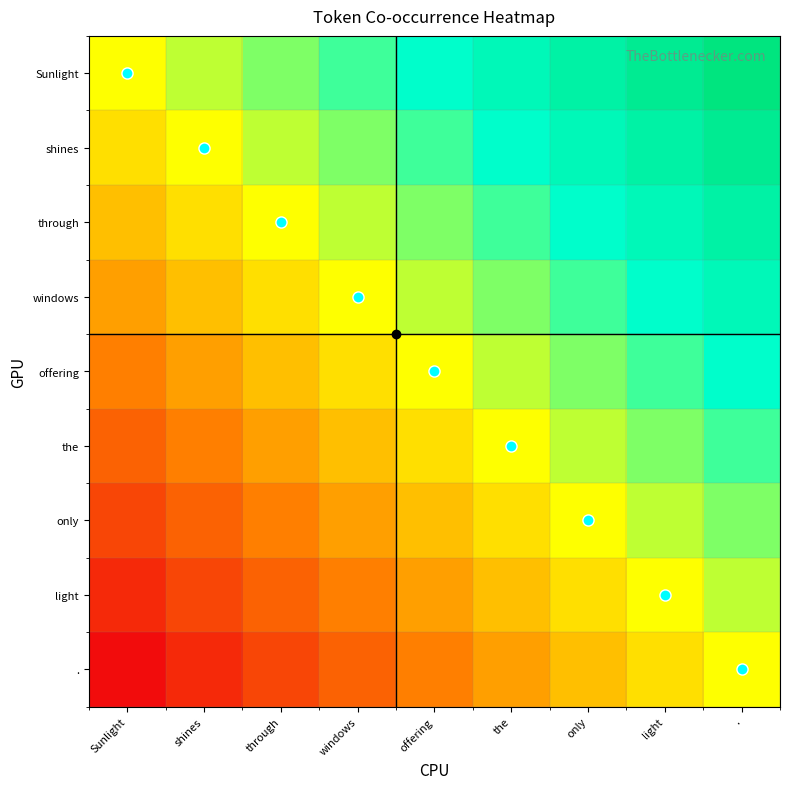

Which category has the highest value across all series?

.